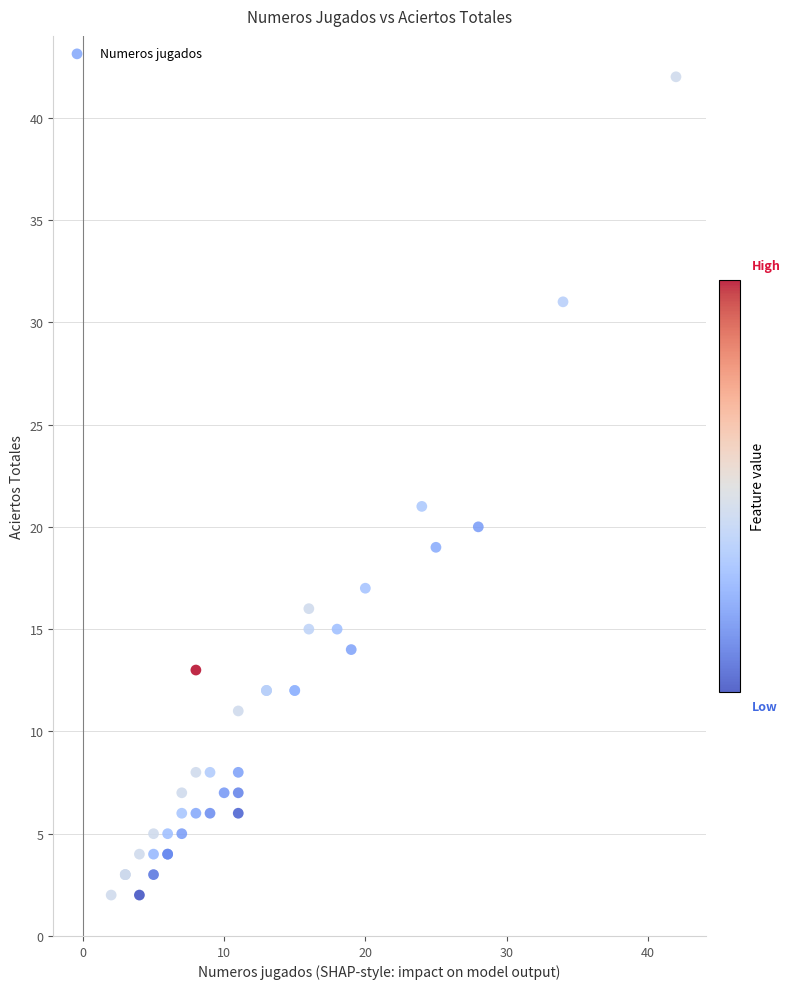

What Y value in the scatter plot is closest to 22?

21